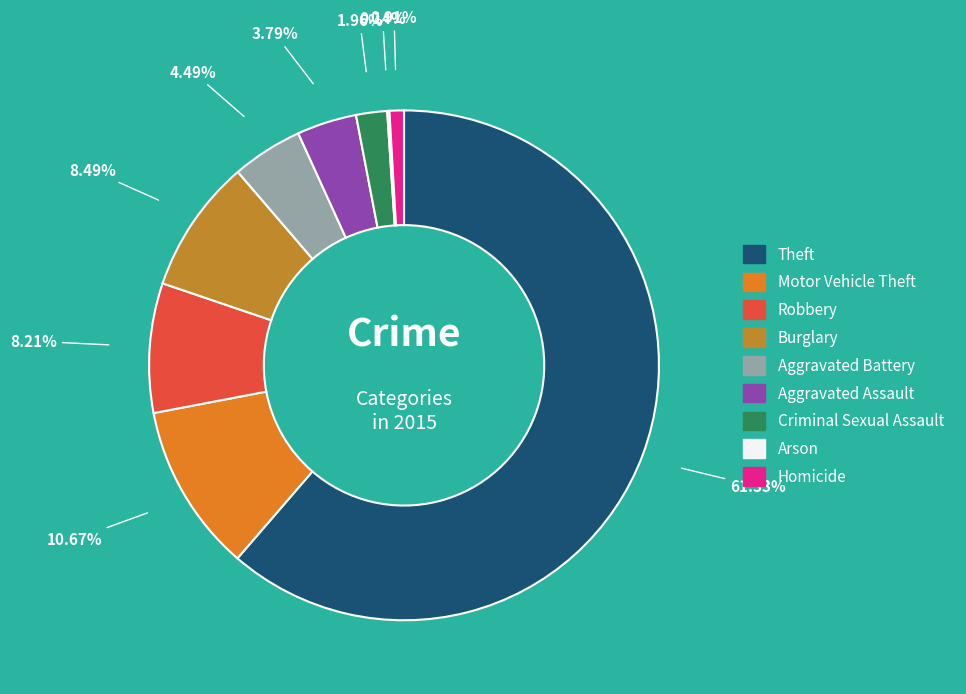

What percentage is NOT represented by Aggravated Assault?

96.2%